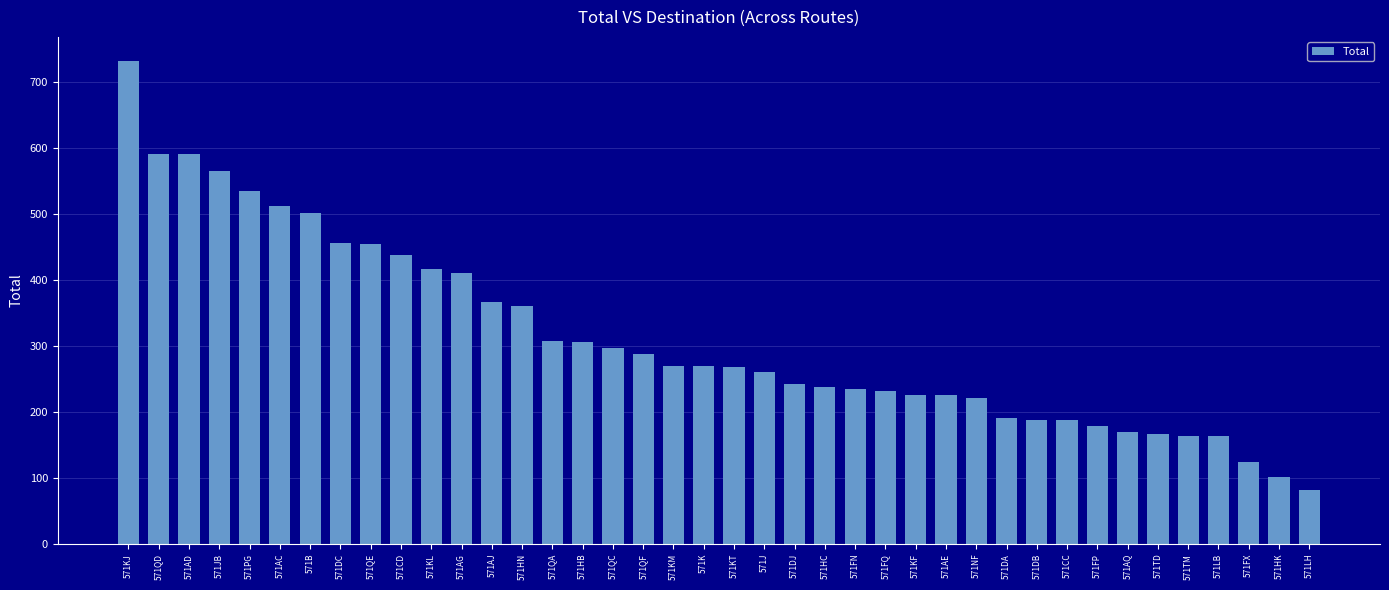

What is the ratio of the value at 571AC to the value at 571KL?

1.2